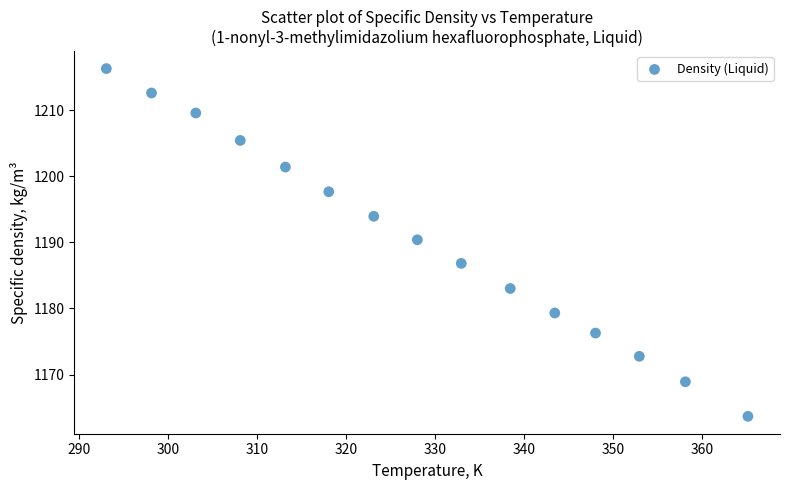

What is the range of Y values (max minus min)?

52.6